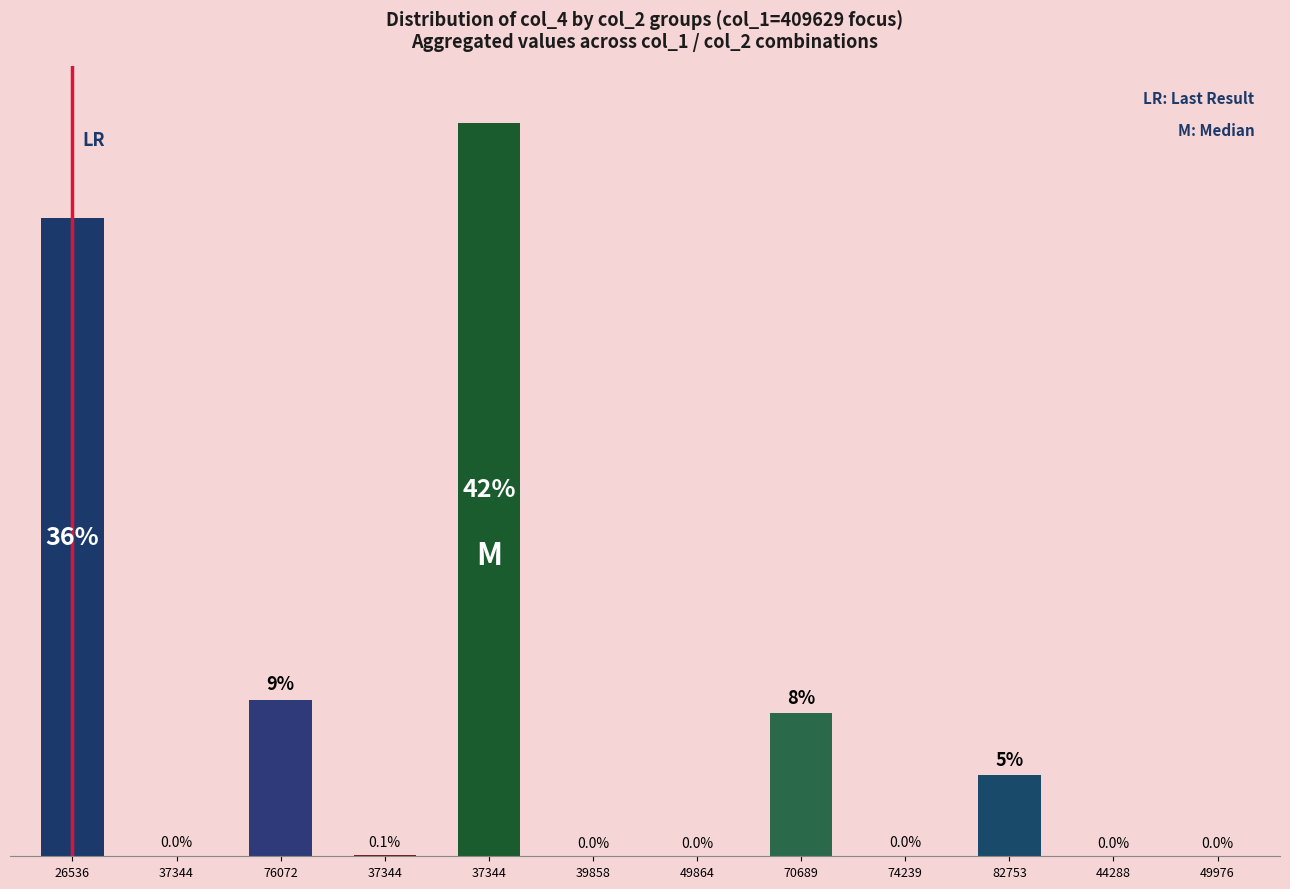

True or false: the data shows 215 at 74239.

False